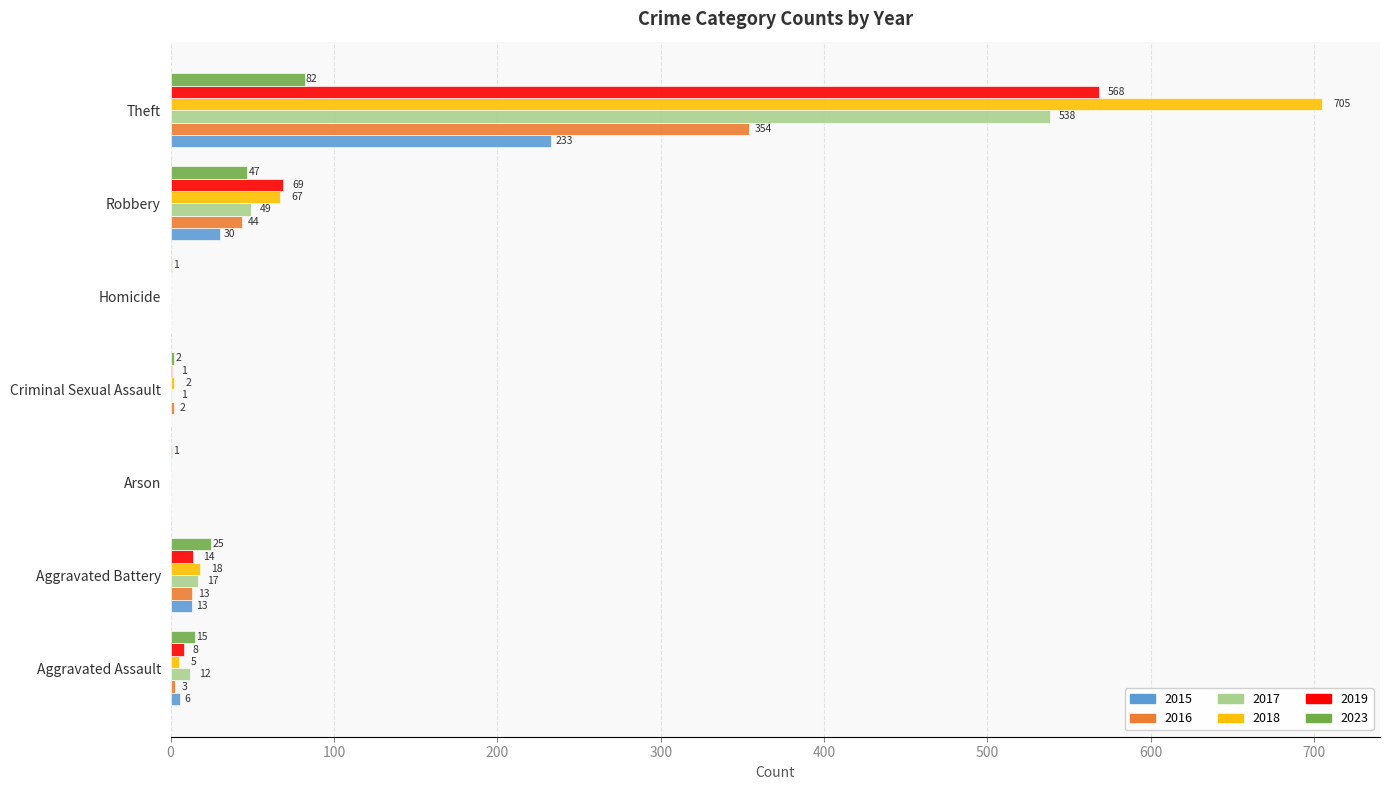

How many positive values does the 2015 series have?

4